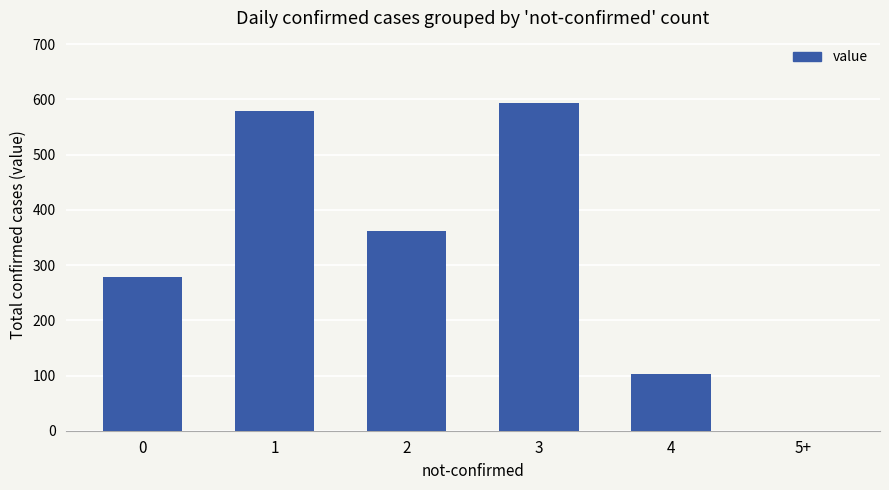

How many values are above zero?

5